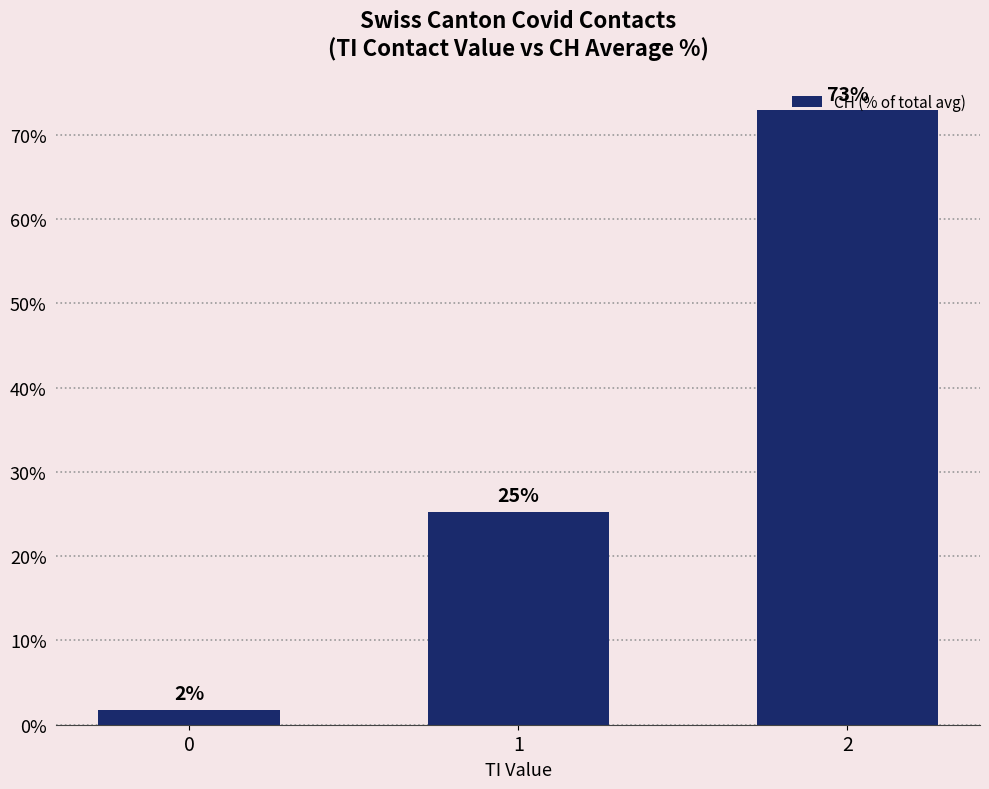

What is the difference between the maximum and minimum values?

71.1